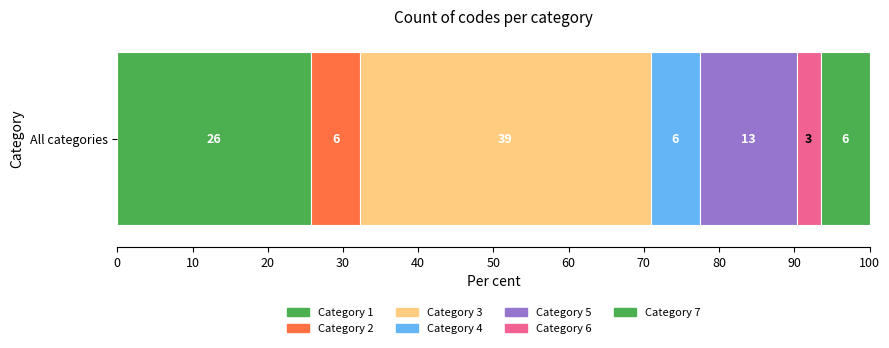

Reading left to right, extract all data points from this chart.

8	2	12	2	4	1	2